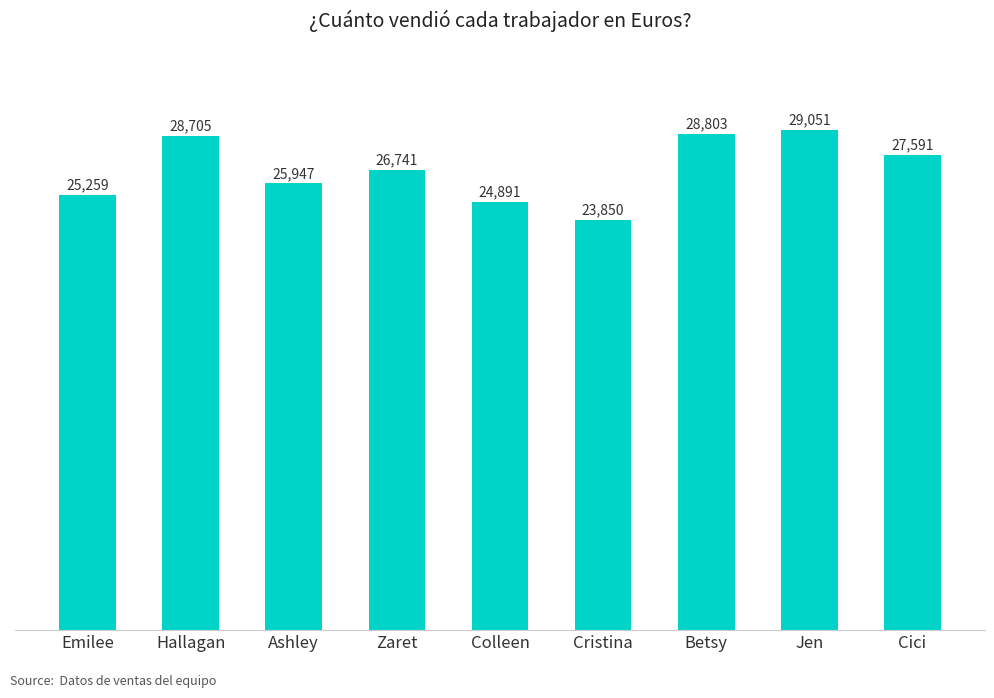

What is the difference between the values at Colleen and Cristina?

1041.1